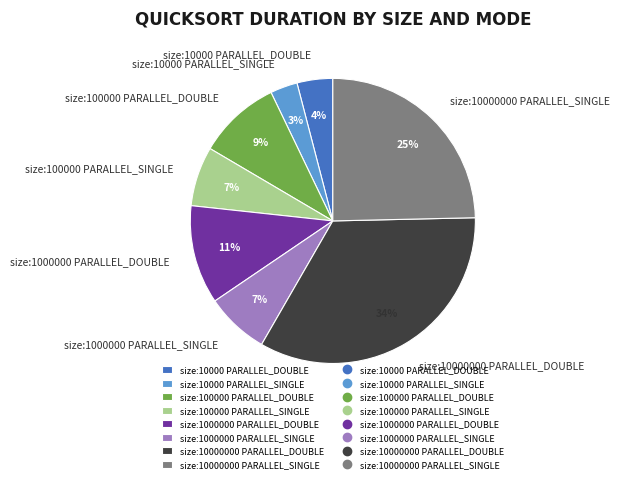

How many slices are in this pie chart?

8